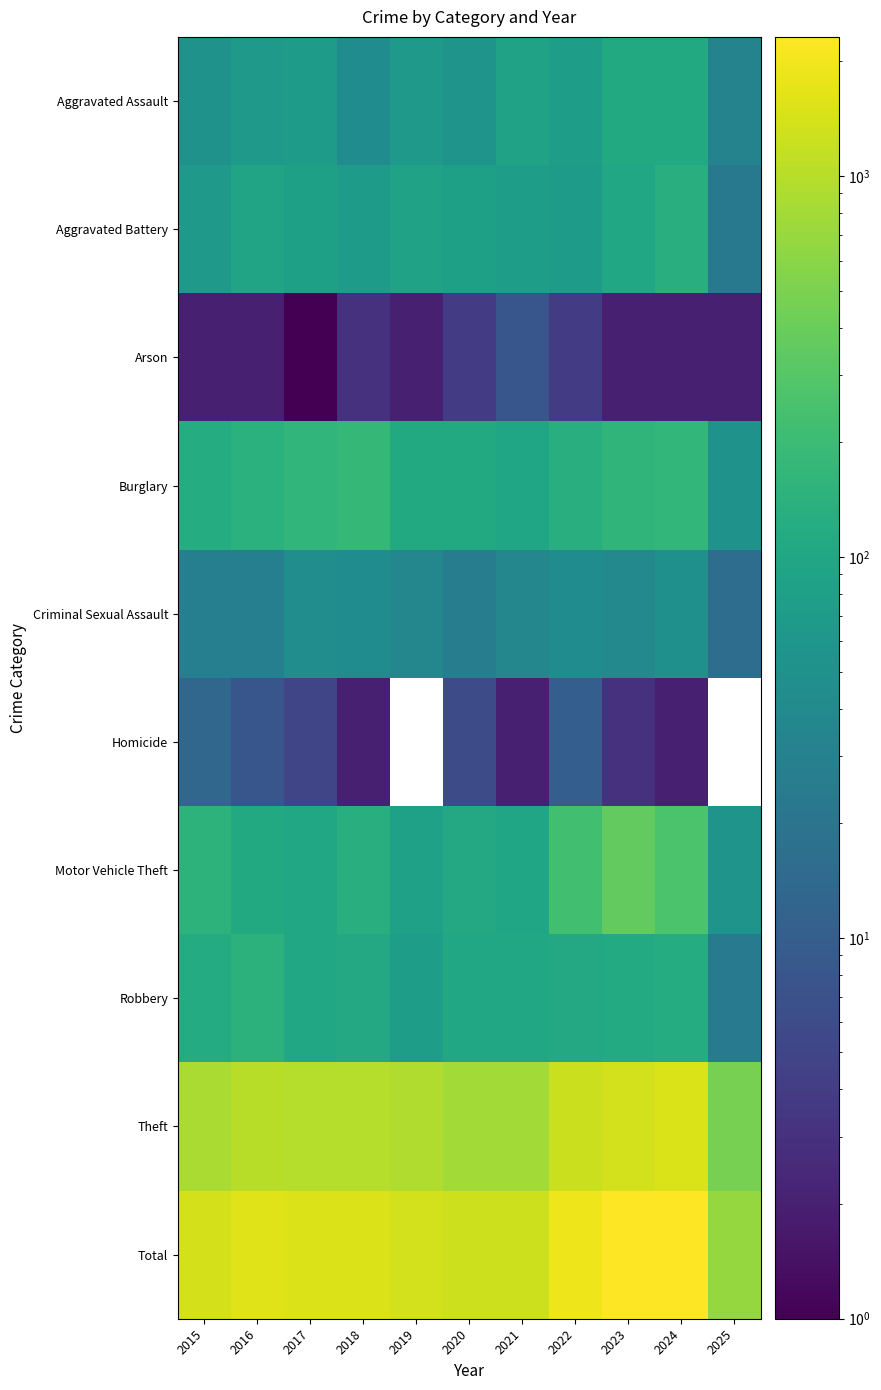

Which series has the largest range (max minus min)?

Total